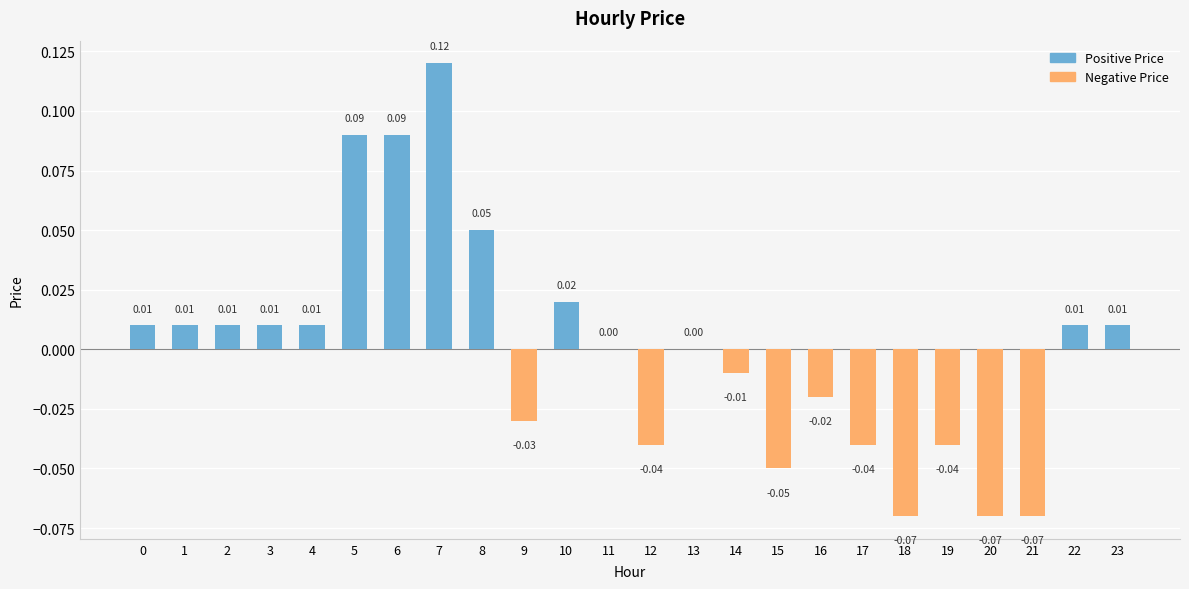

Count the number of values greater than 0.

12